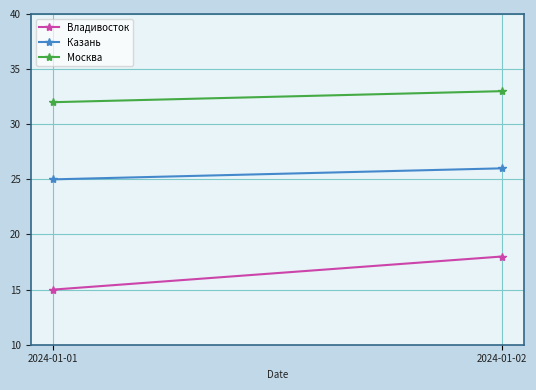

What is the sum of the Владивосток values at 2024-01-02 and 2024-01-01?

33